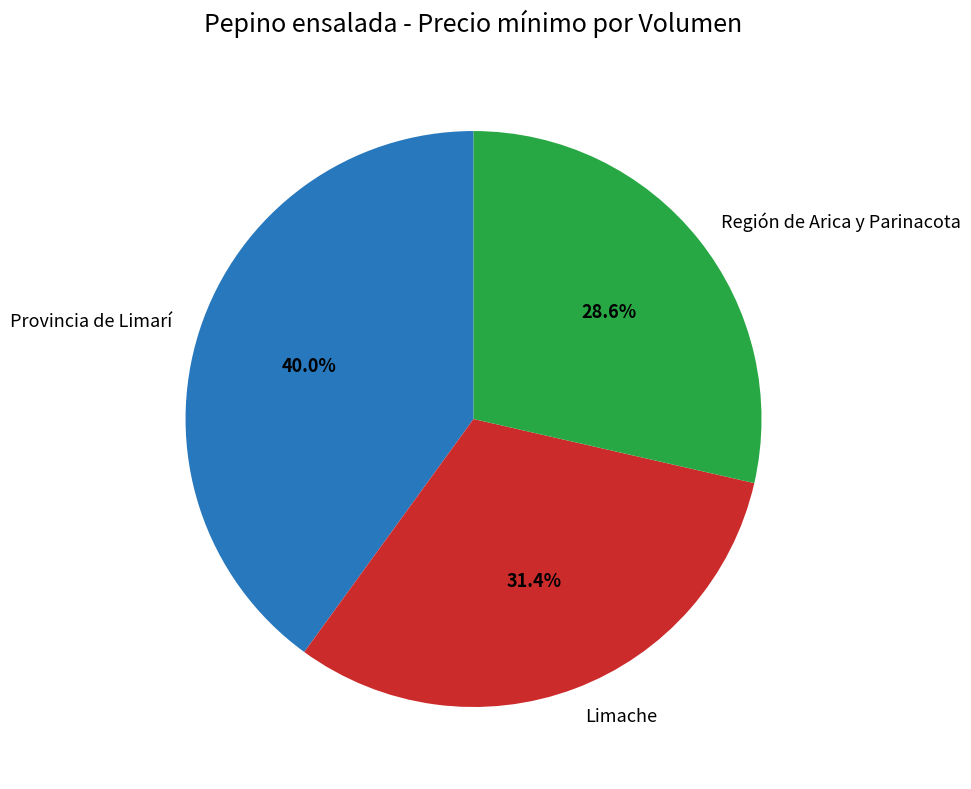

Combined, what portion of the pie is Región de Arica y Parinacota and Provincia de Limarí?

68.6%